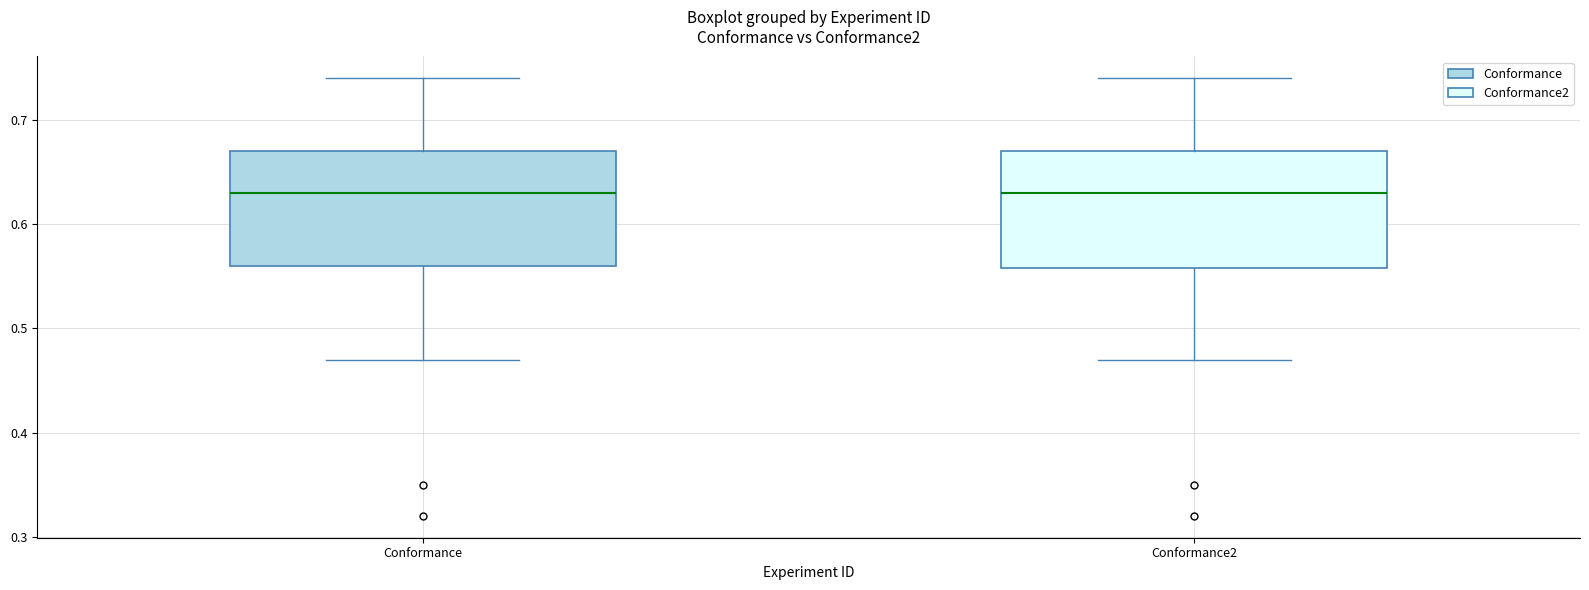

Reading left to right, read every box against the y-axis: the position of its median line, the range the box covers, and the ends of its whiskers. The values are not printed on the chart, so give them approximately, as read against the axis.

Conformance: median 0.63, box 0.56 to 0.67, whiskers 0.47 to 0.74
Conformance2: median 0.63, box 0.56 to 0.67, whiskers 0.47 to 0.74